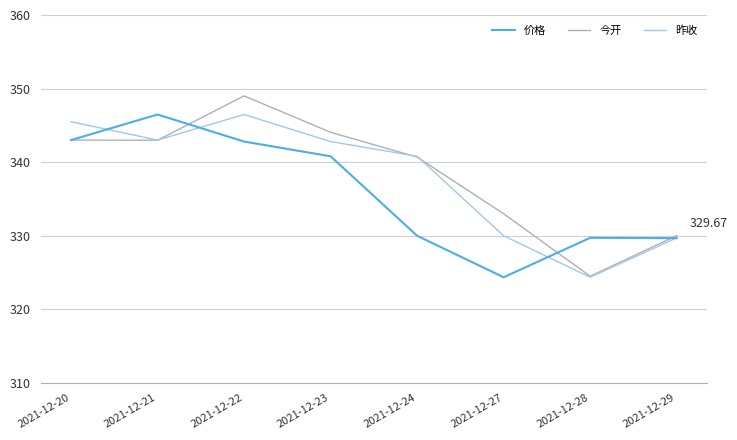

At 2021-12-27, list the series in order from smallest to largest.

价格, 昨收, 今开